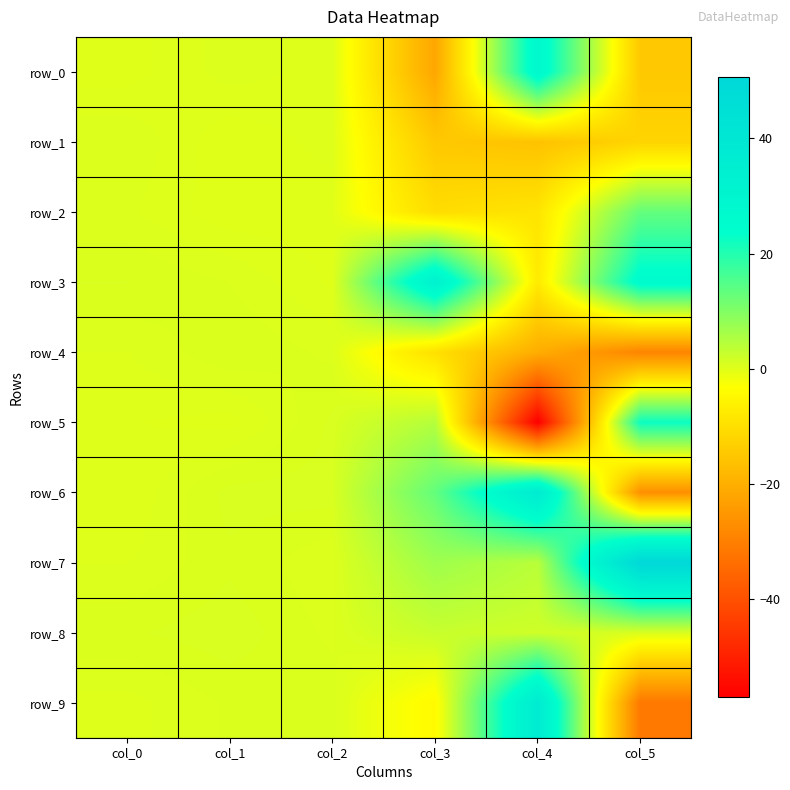

Reading right to left, transcribe all the data shown in this chart.

row_0: -14.6	28.4	-21.7	0.3	0.5	0.1
row_1: -12.0	-15.8	-14.5	0.3	0.0	0.6
row_2: 13.2	-8.6	-10.3	0.0	0.0	0.4
row_3: 26.1	-7.3	32.7	0.1	0.6	0.8
row_4: -28.8	-20.2	-9.5	0.5	0.8	0.4
row_5: 22.5	-56.9	4.6	0.9	0.1	0.2
row_6: -26.5	37.2	13.2	0.9	0.9	0.2
row_7: 50.6	4.2	7.0	0.4	0.8	0.4
row_8: 0.9	2.0	2.7	0.5	1.0	0.8
row_9: -31.5	37.1	-4.2	0.8	0.6	0.3